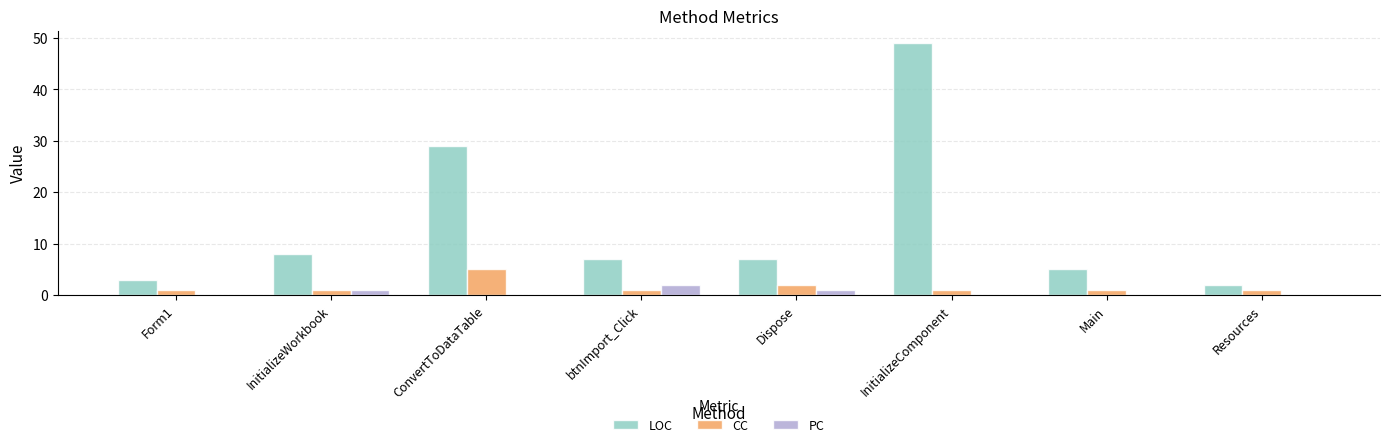

Are the bars grouped side by side (vs. stacked)?

Yes